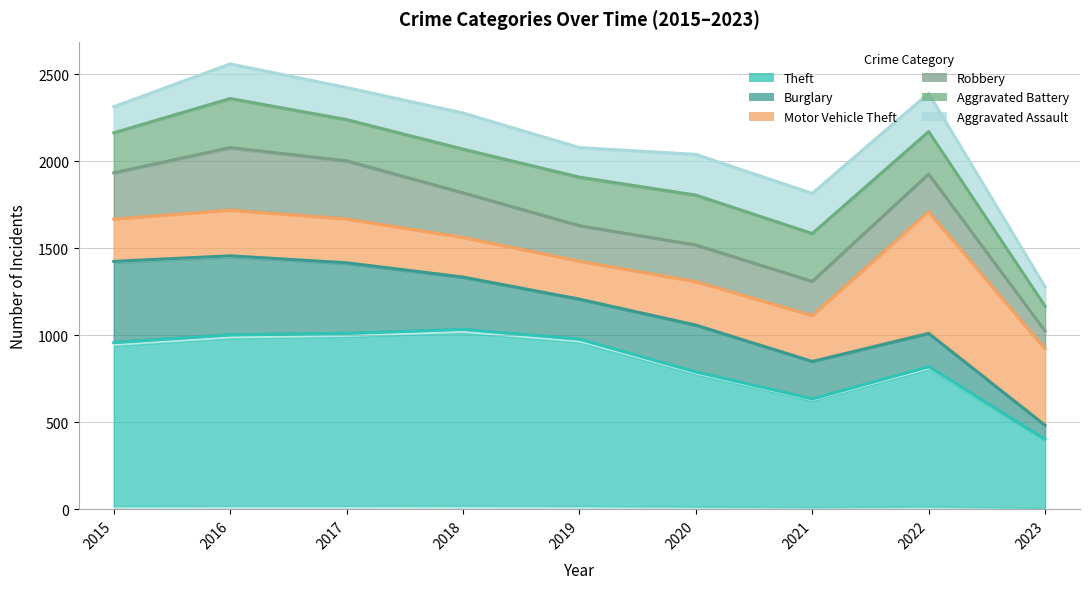

Reading left to right, list all the values displayed in this chart.

Theft: 958	1002	1011	1034	978	790	635	820	403
Burglary: 1425	1457	1417	1335	1208	1059	850	1011	483
Motor Vehicle Theft: 1668	1720	1669	1563	1426	1309	1114	1711	923
Robbery: 1934	2079	2003	1819	1630	1519	1310	1927	1025
Aggravated Battery: 2164	2361	2240	2070	1909	1806	1585	2171	1168
Aggravated Assault: 2314	2560	2424	2278	2079	2040	1816	2391	1278